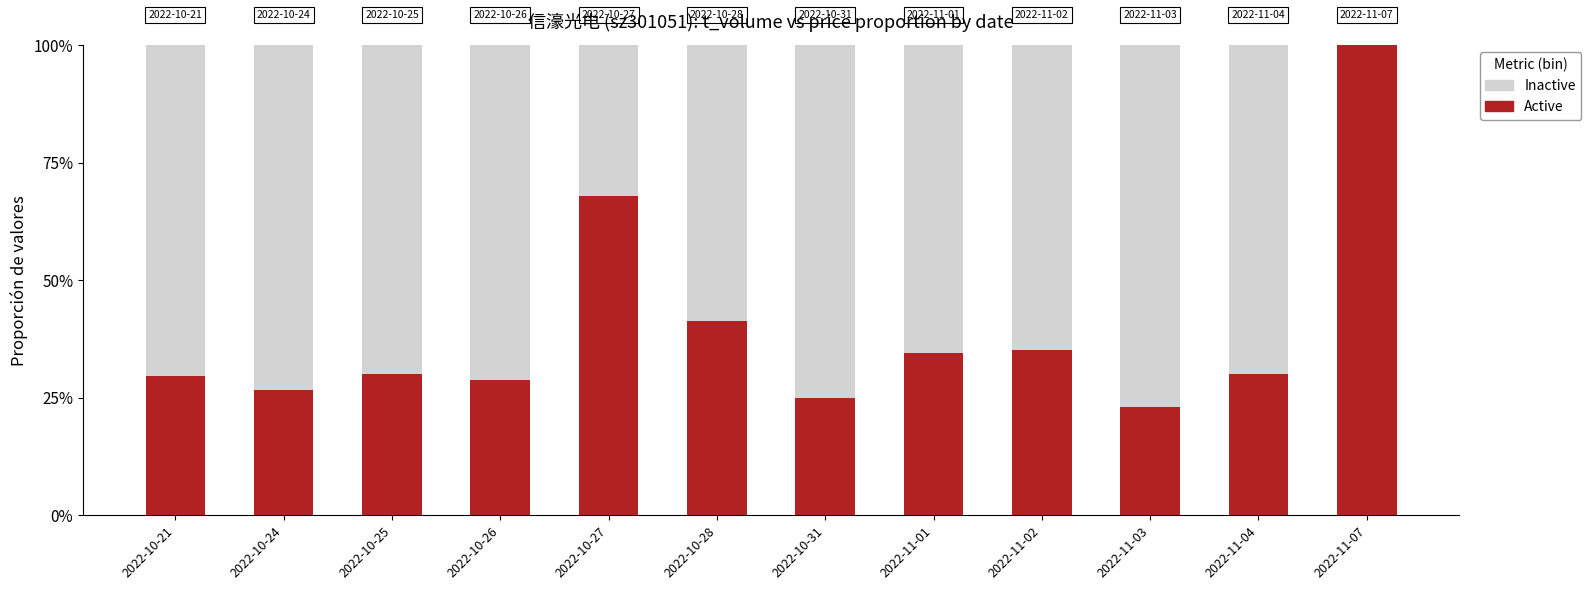

Between 2022-10-27 and 2022-11-01, which series saw the biggest shift?

Active